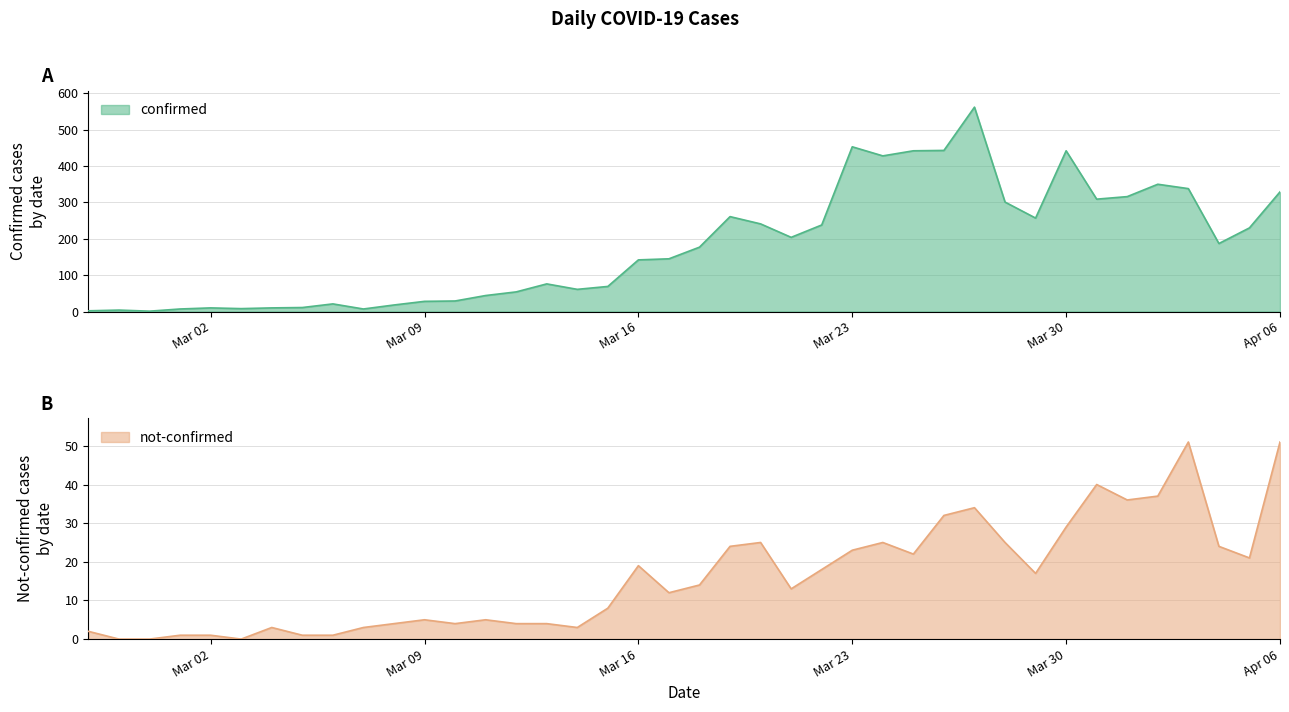

What is the sum of the not-confirmed values at 2020-03-15 and 2020-03-05?

9